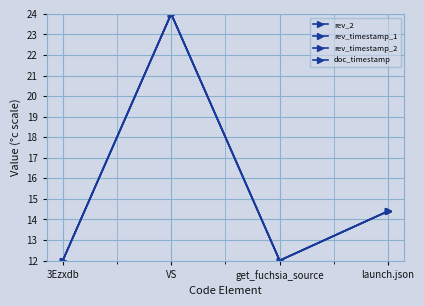

Does the chart have visible grid lines?

Yes